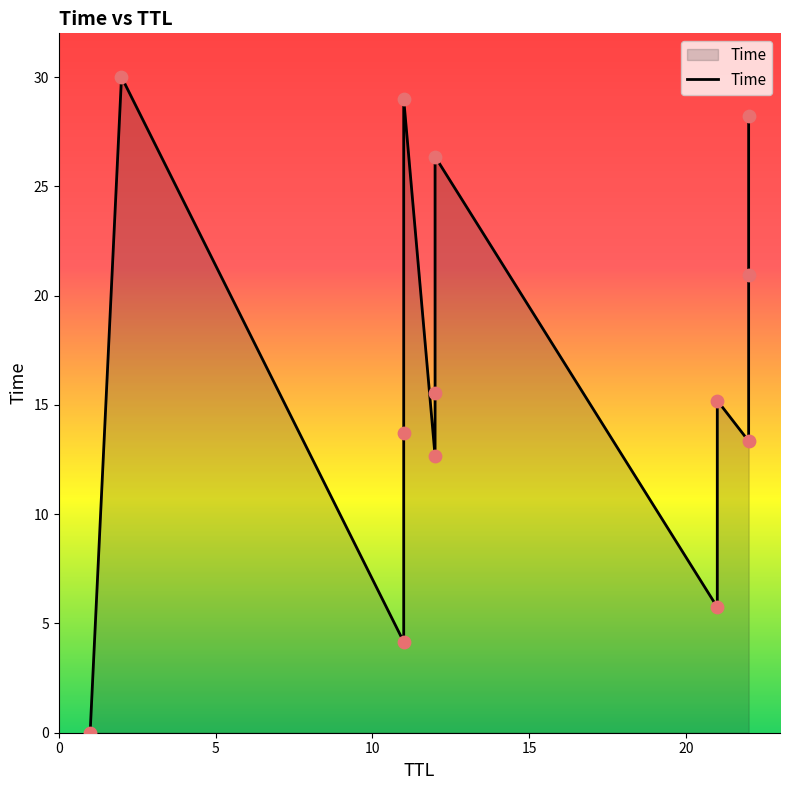

Approximately how many times larger is the value at 22 compared to 22?

1.6